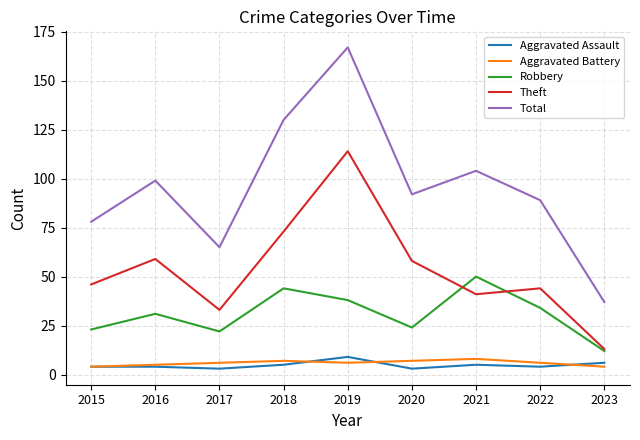

Count the Aggravated Battery values in the range 5 to 7.

6